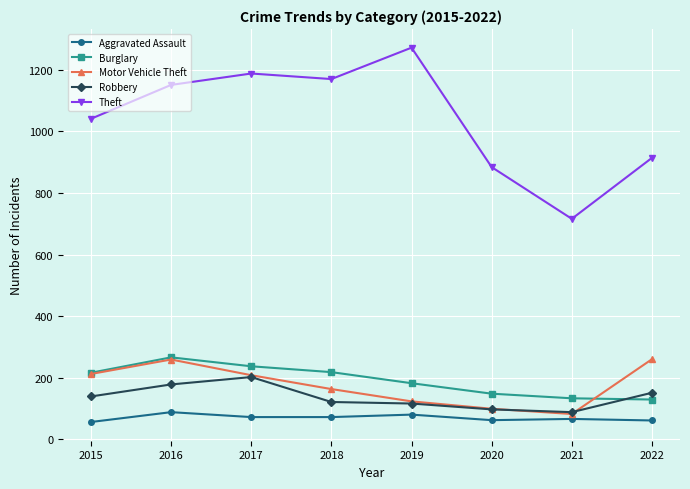

List the labels in order of Theft value, largest first.

2019, 2017, 2018, 2016, 2015, 2022, 2020, 2021